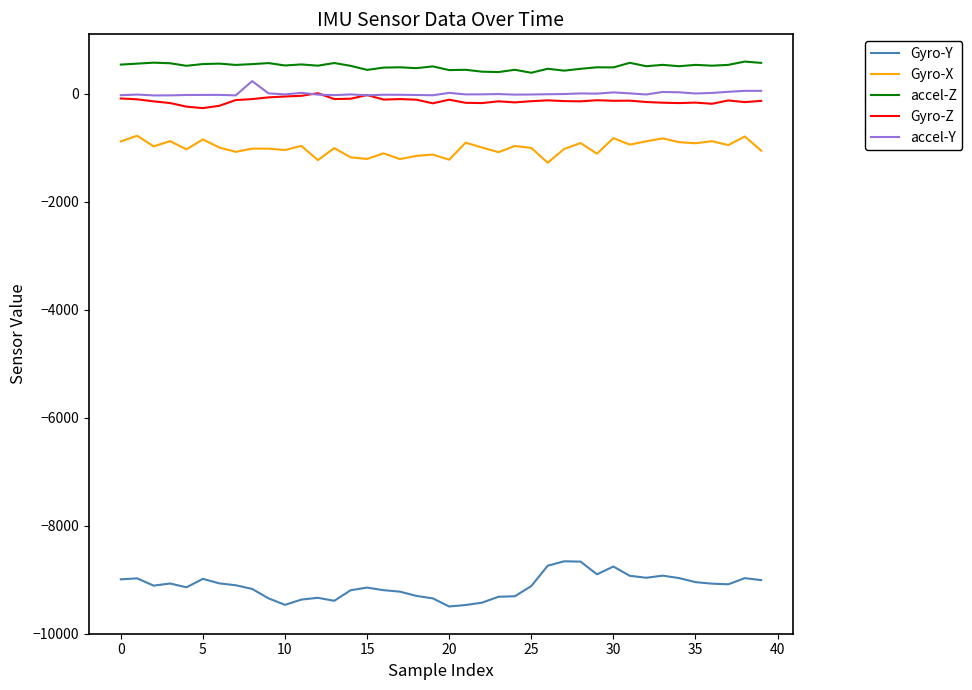

Which series has the widest spread of values?

Gyro-Y